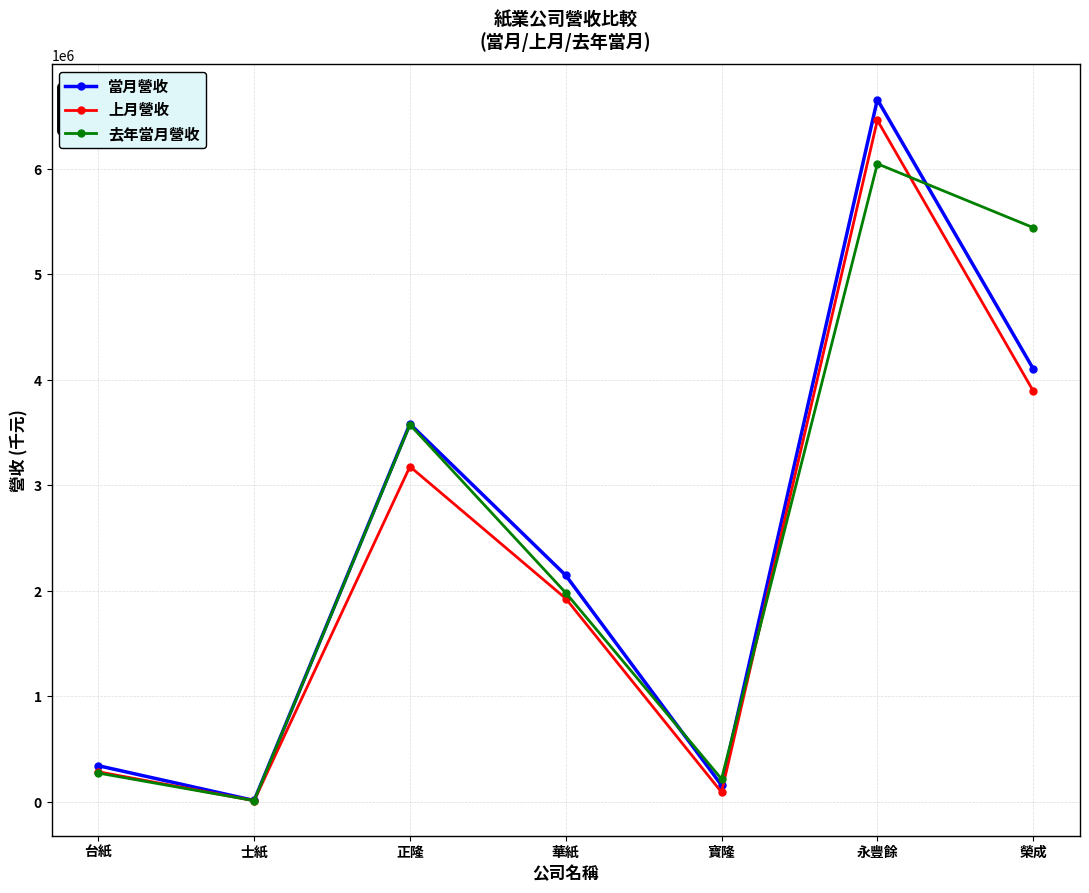

At which category does 上月營收 reach its first local peak?

正隆